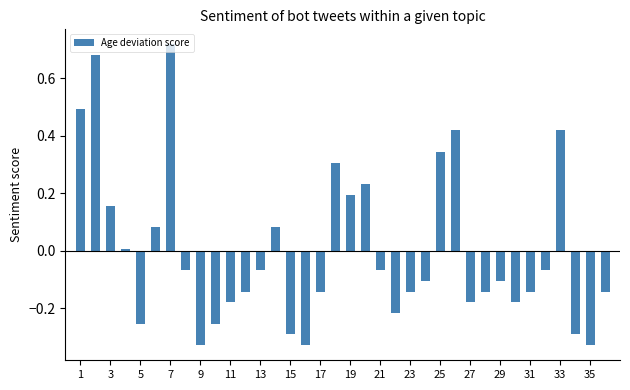

How many values exceed 0?

13